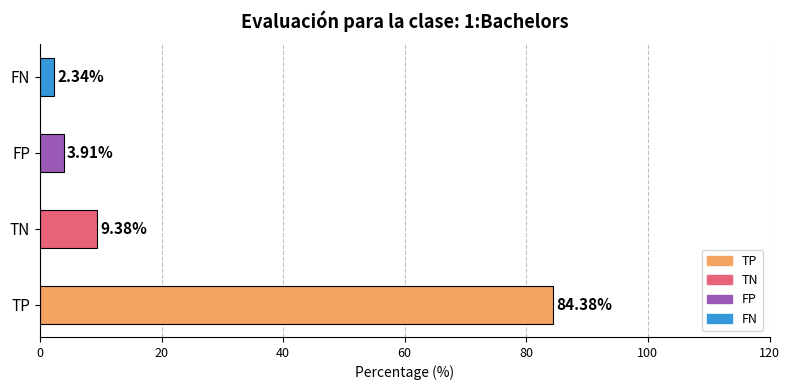

What is the difference between the maximum and minimum values?

82.0